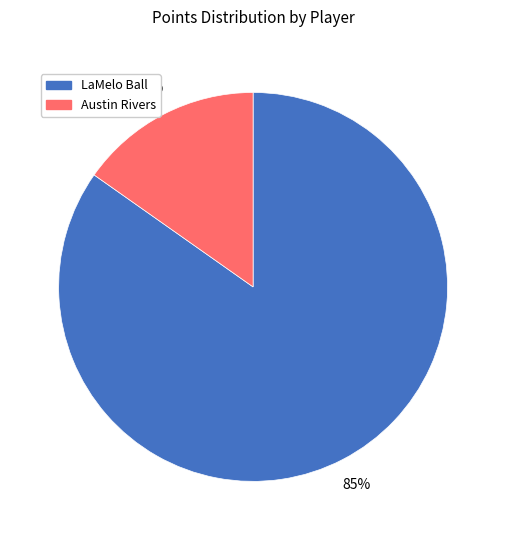

To the nearest percent, what is the combined percentage of Austin Rivers and LaMelo Ball?

100%